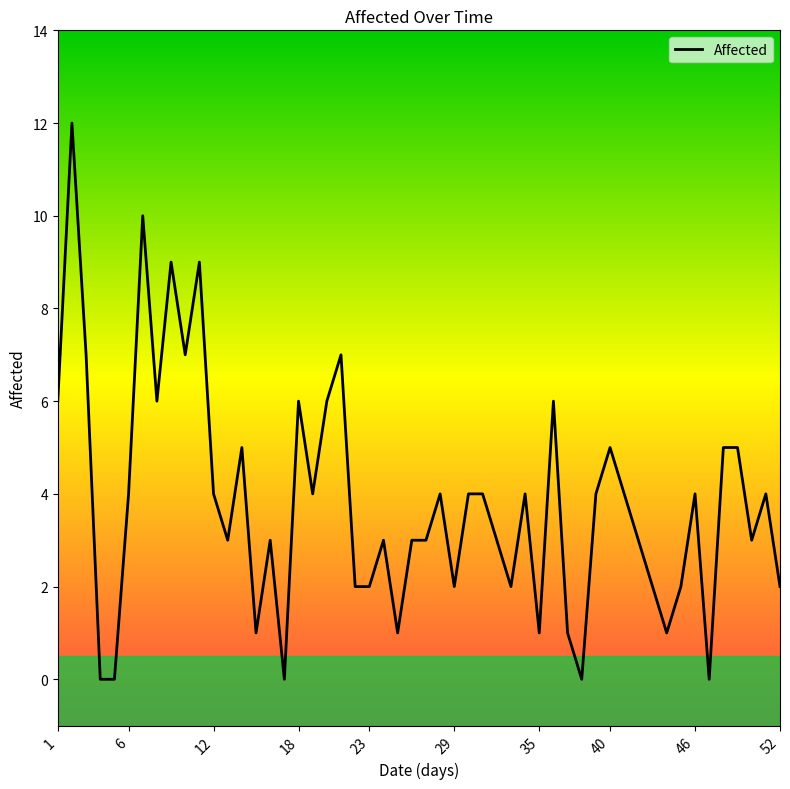

What is the maximum value shown in the chart?

12